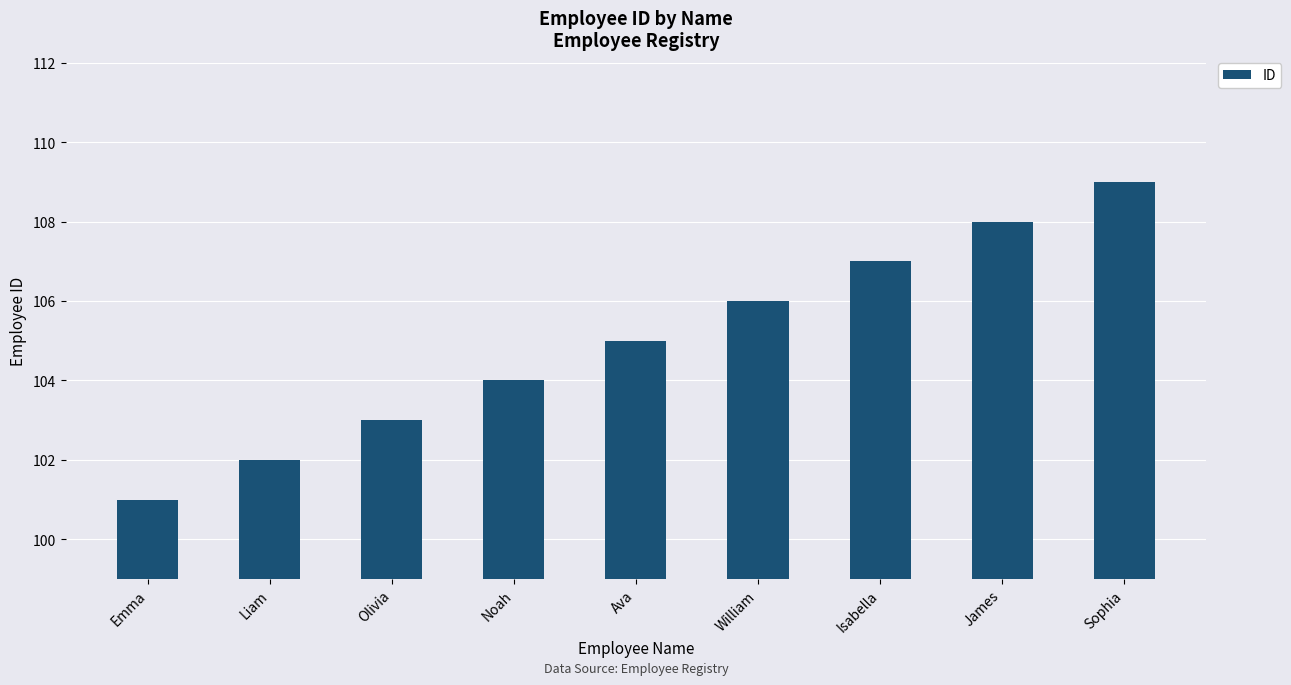

What is the label of the 4th bar from the right?

William